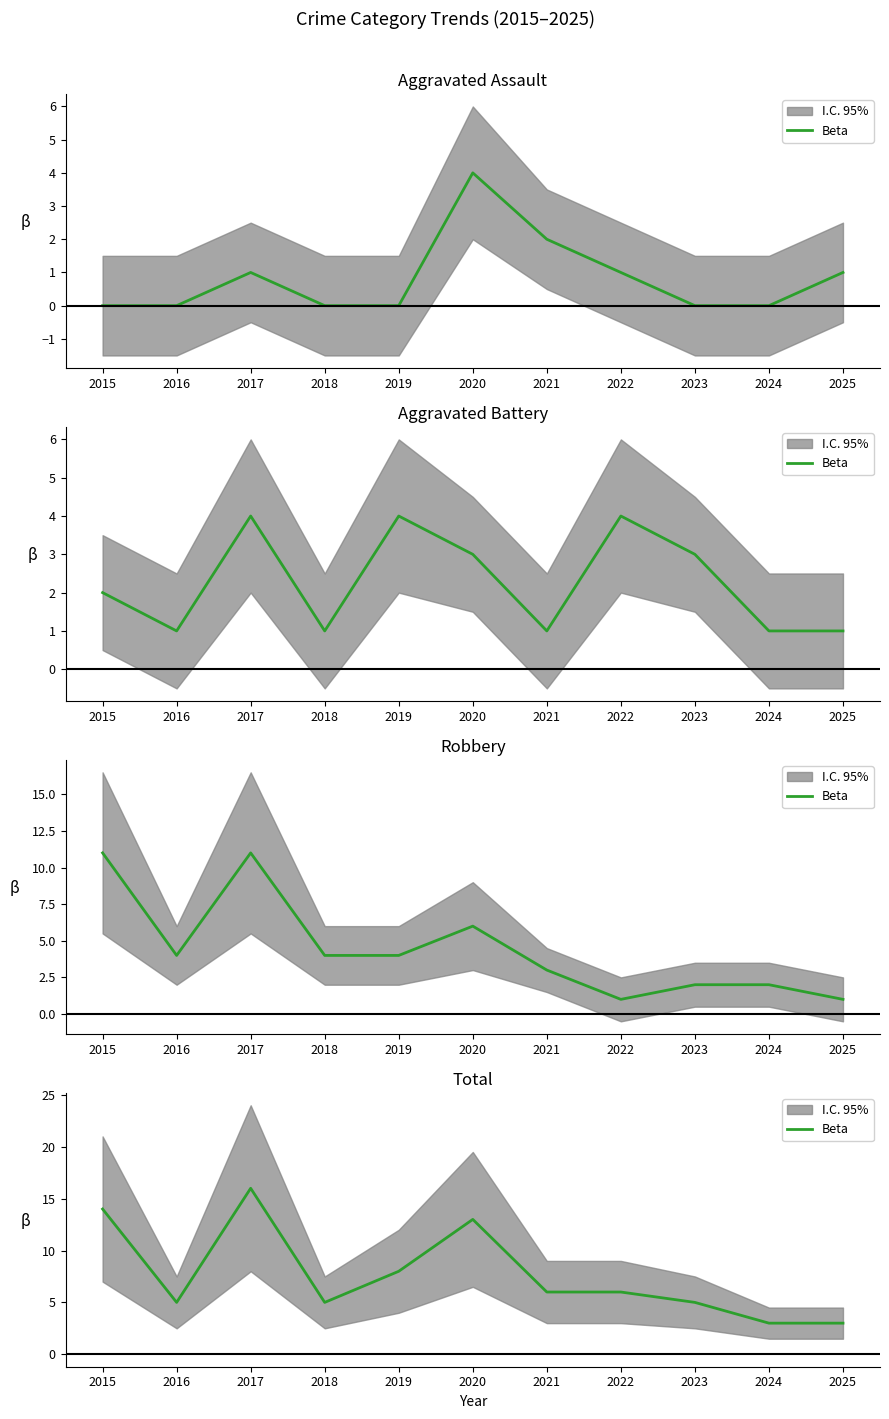

Approximately how many times larger is the value at 2017 compared to 2018?

3.2